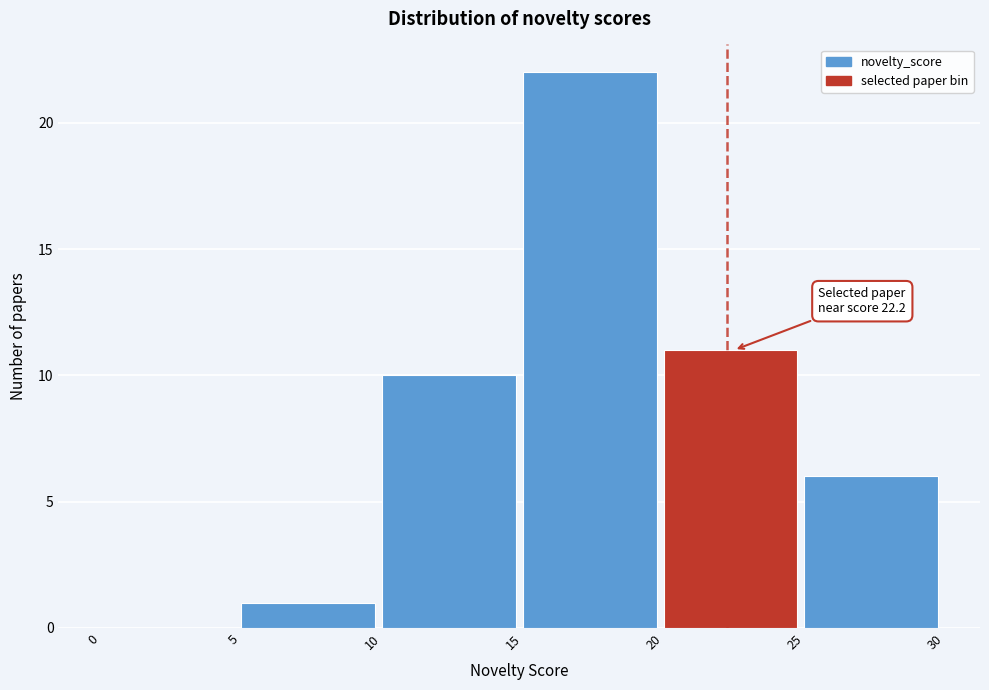

Over which range of the x-axis is the bar tallest?

15 to 20